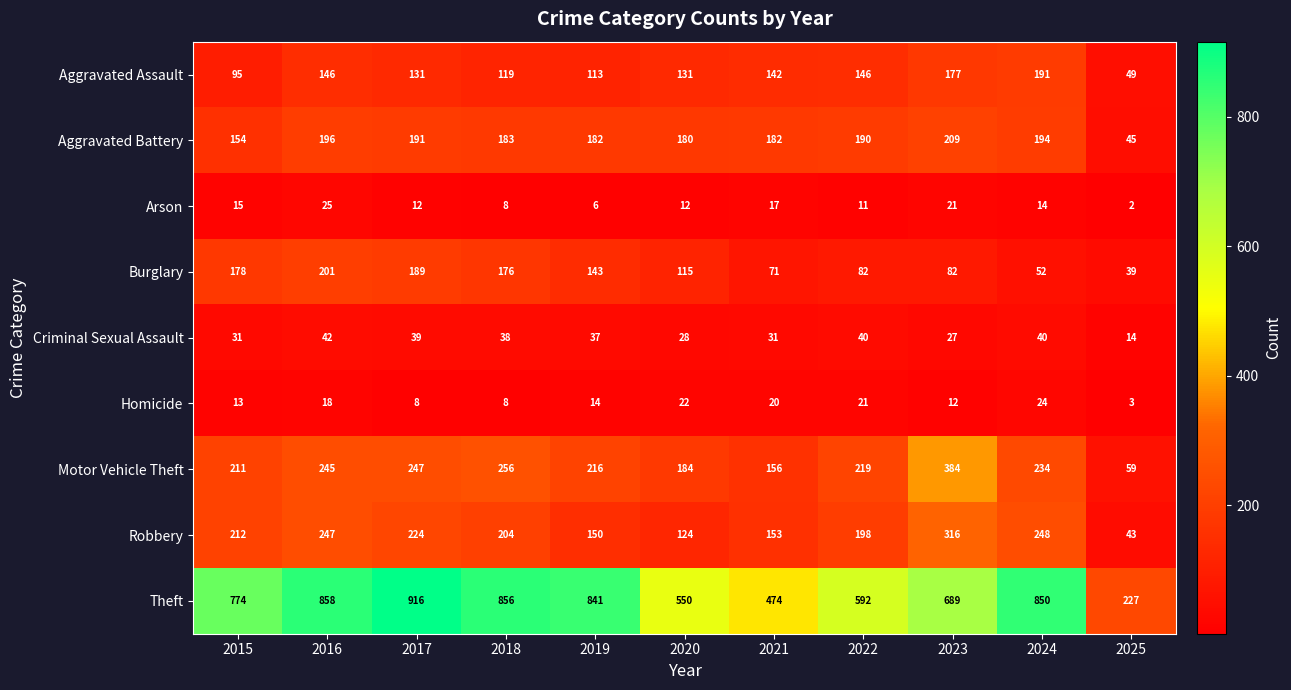

What is the lowest value of the Criminal Sexual Assault series?

14